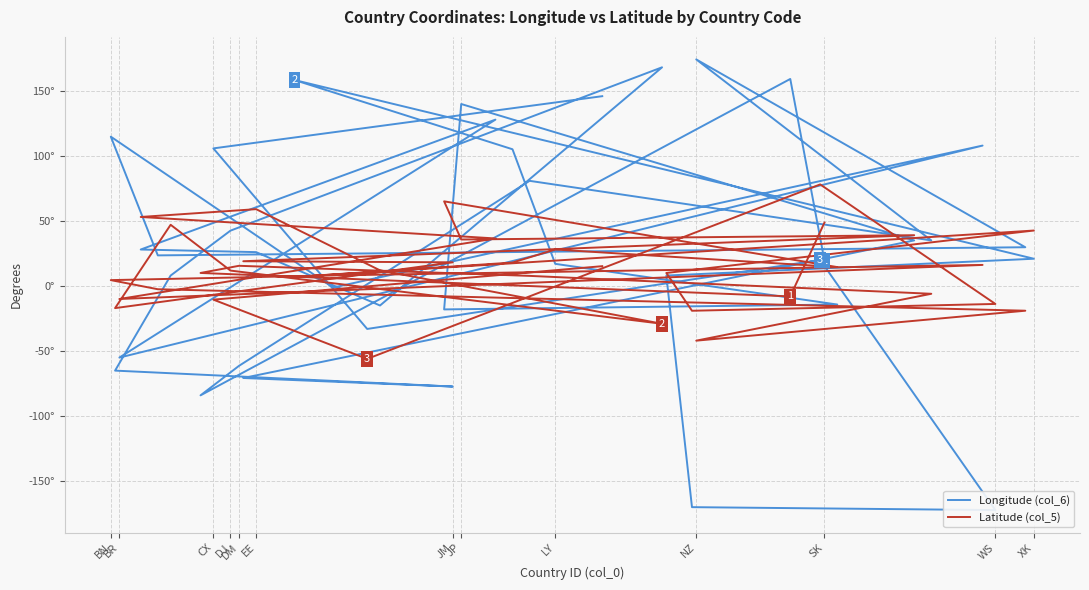

What is the minimum value for Longitude (col_6)?

-172.1